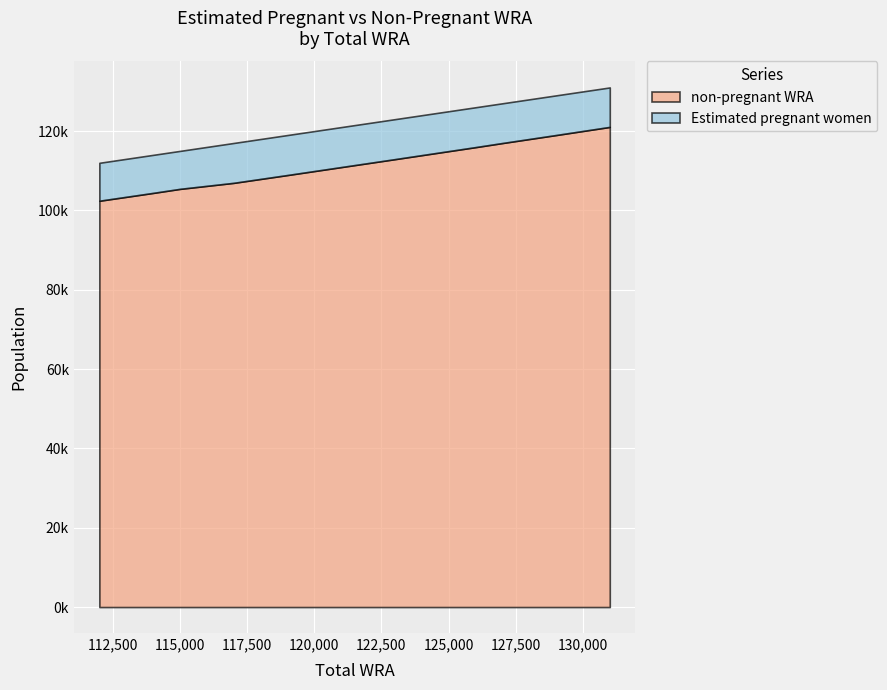

What is the maximum value for Estimated pregnant women?

10076.6